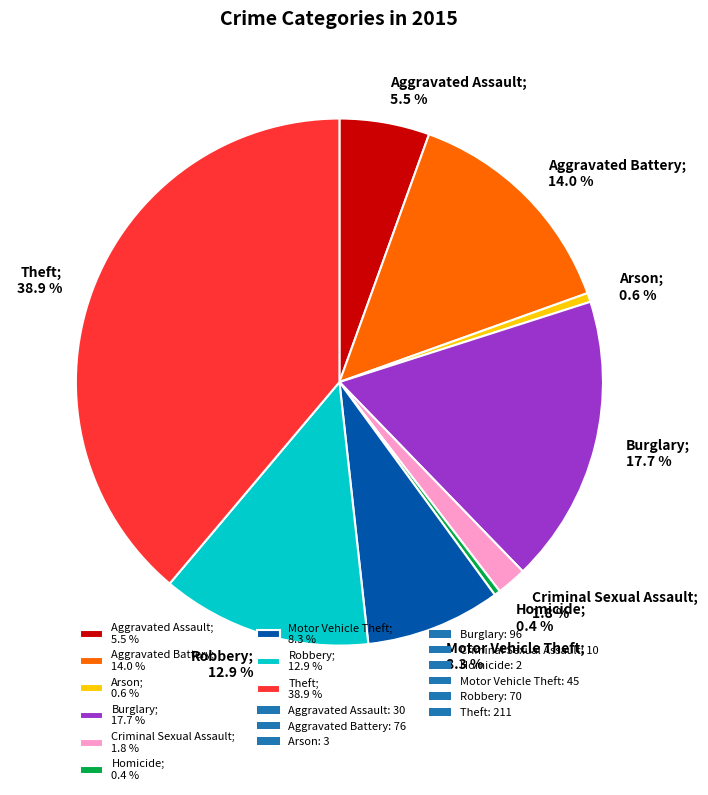

Approximately how many times larger is the value at Burglary compared to Robbery?

1.4